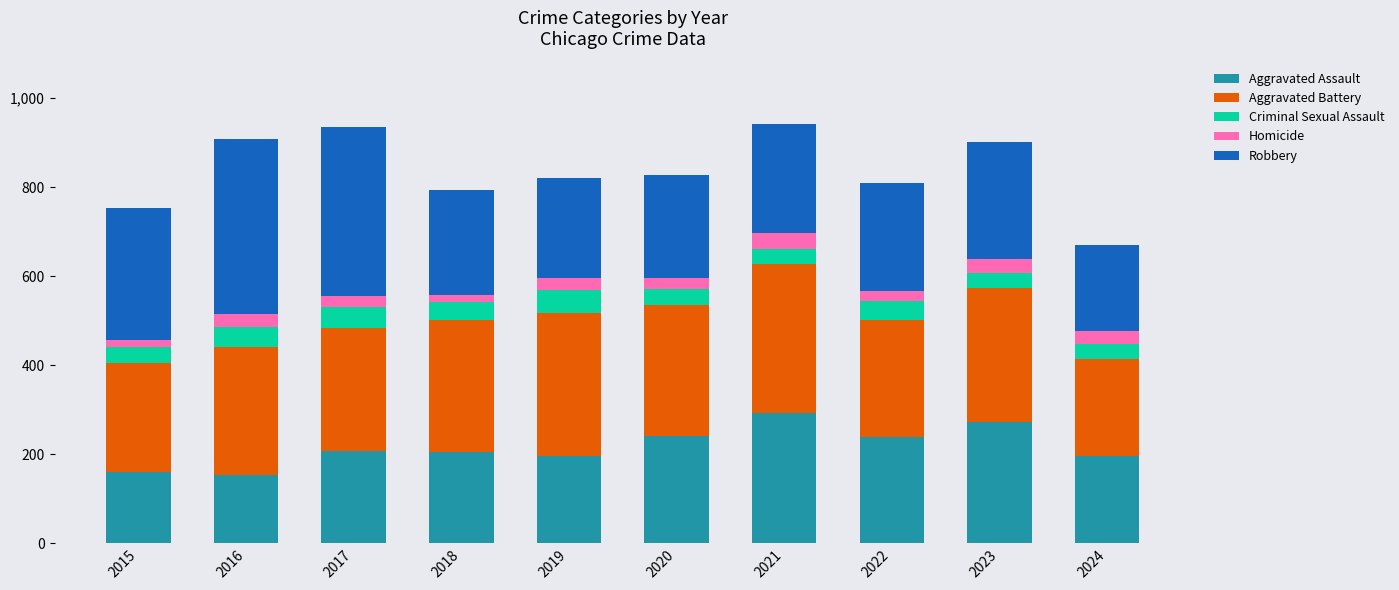

What is the minimum value for Aggravated Assault?

154